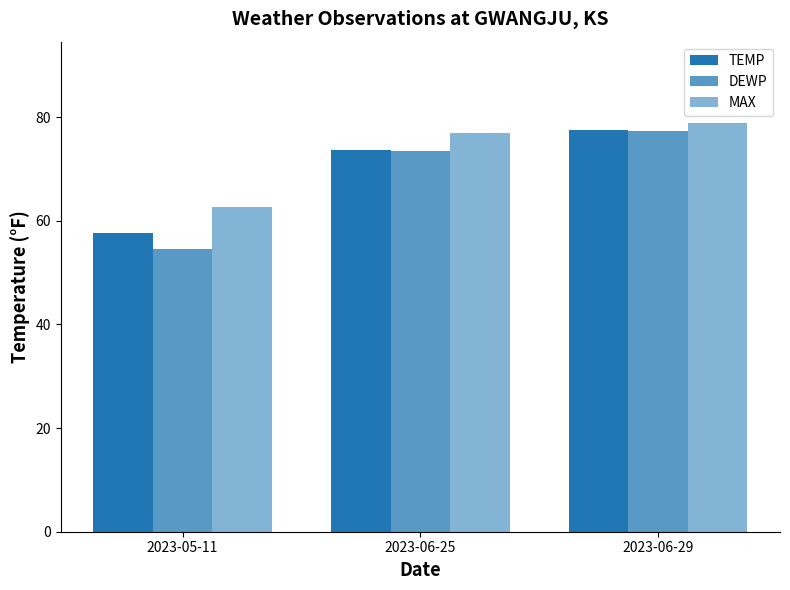

Reading left to right, what are all the values shown in this chart?

TEMP: 2023-05-11=57.7	2023-06-25=73.7	2023-06-29=77.5
DEWP: 2023-05-11=54.5	2023-06-25=73.4	2023-06-29=77.3
MAX: 2023-05-11=62.6	2023-06-25=77.0	2023-06-29=78.8